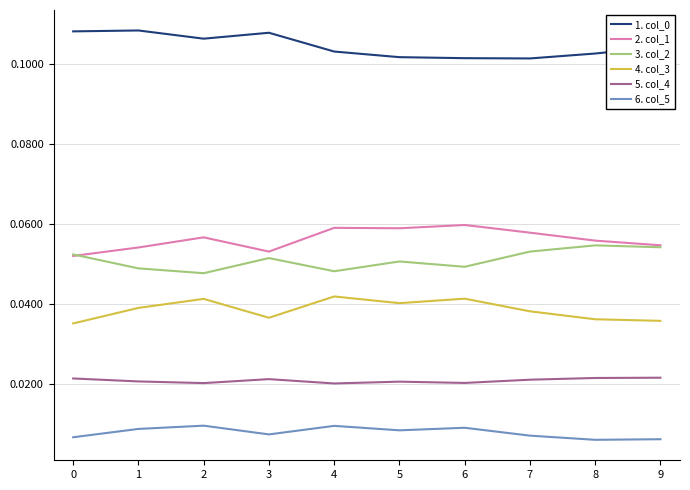

True or false: 1. col_0 and 5. col_4 intersect in this chart.

False